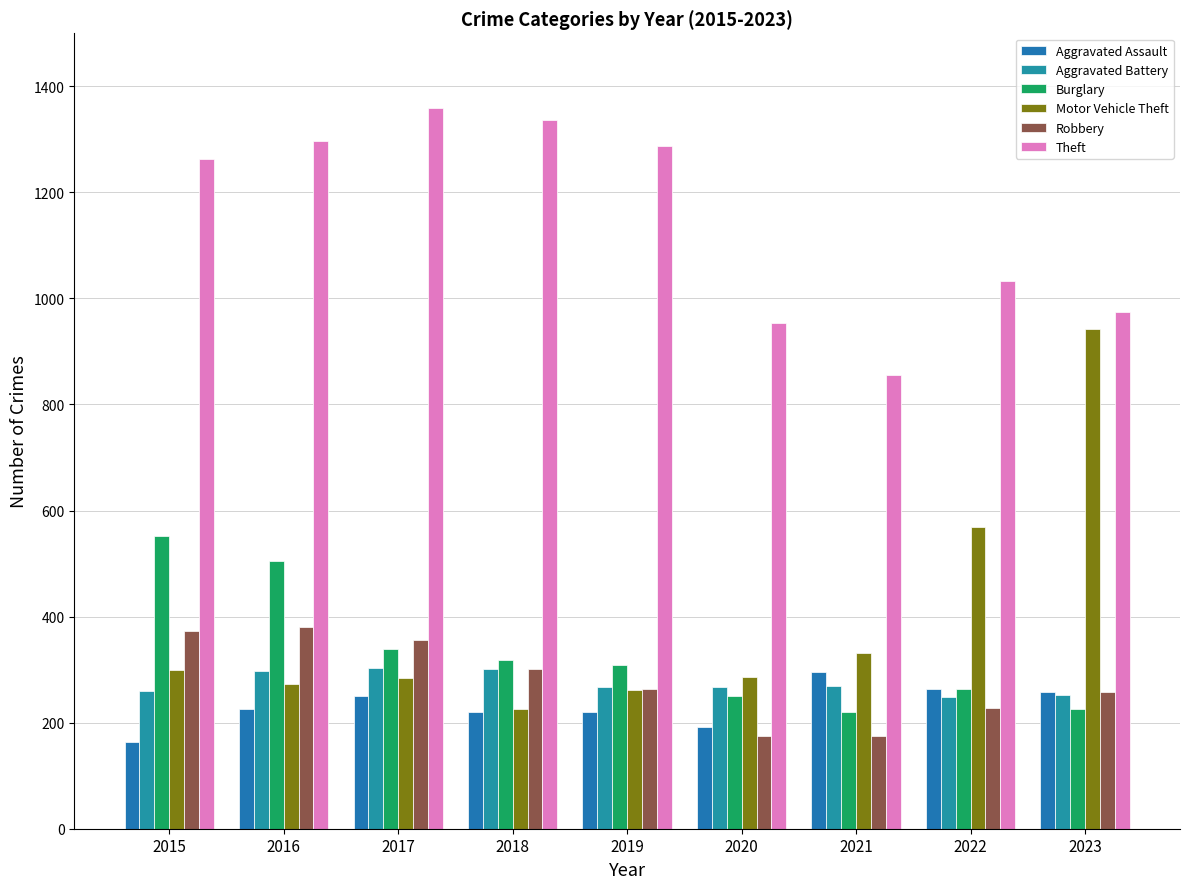

At which label does Motor Vehicle Theft first exceed 287?

2015